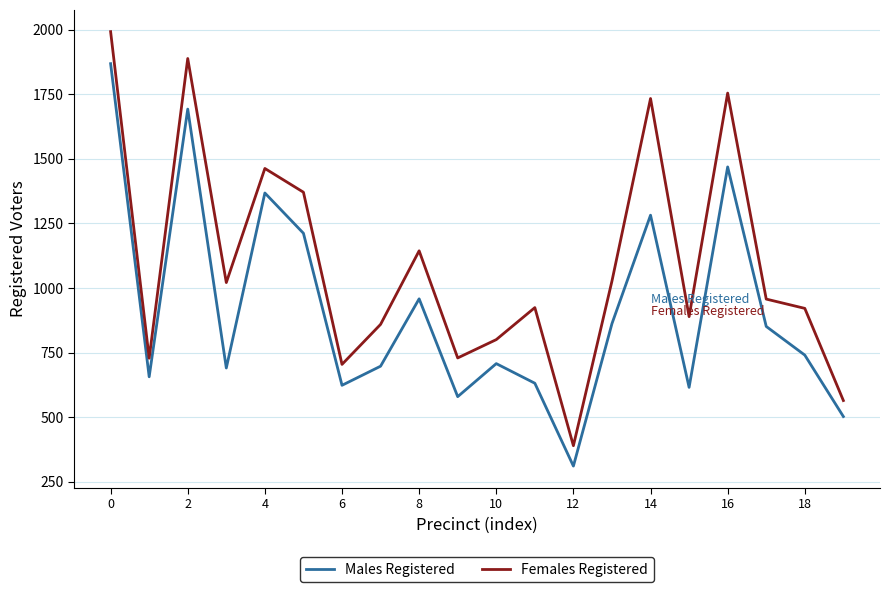

What are all the series names shown in the legend?

Males Registered, Females Registered